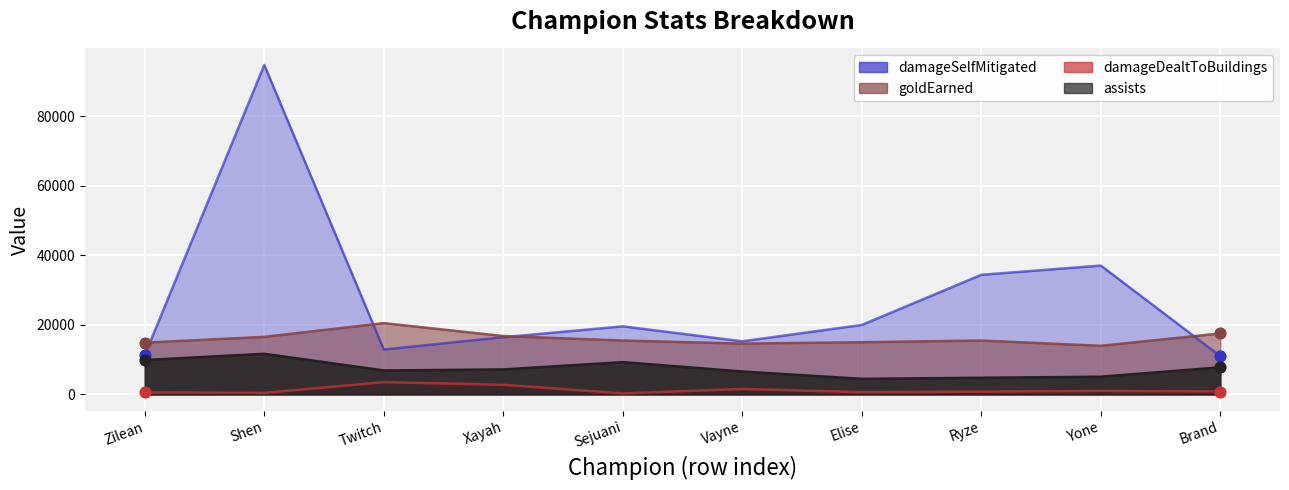

At how many categories does at least one series exceed 81933?

1